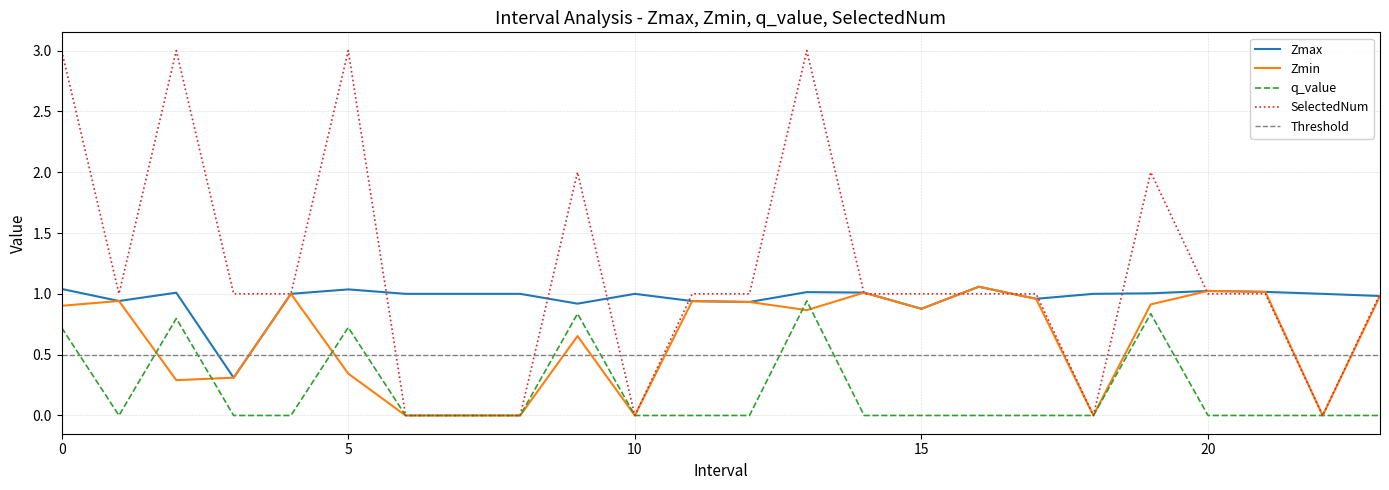

At which label is Zmin closest to 0?

6.0